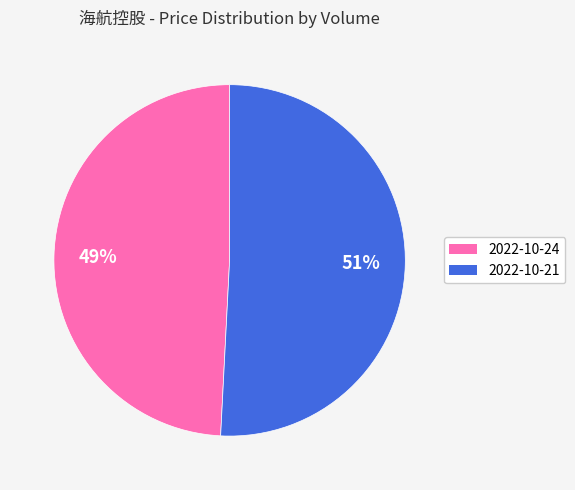

The 2022-10-24 slice represents 61% of the pie. True or false?

False